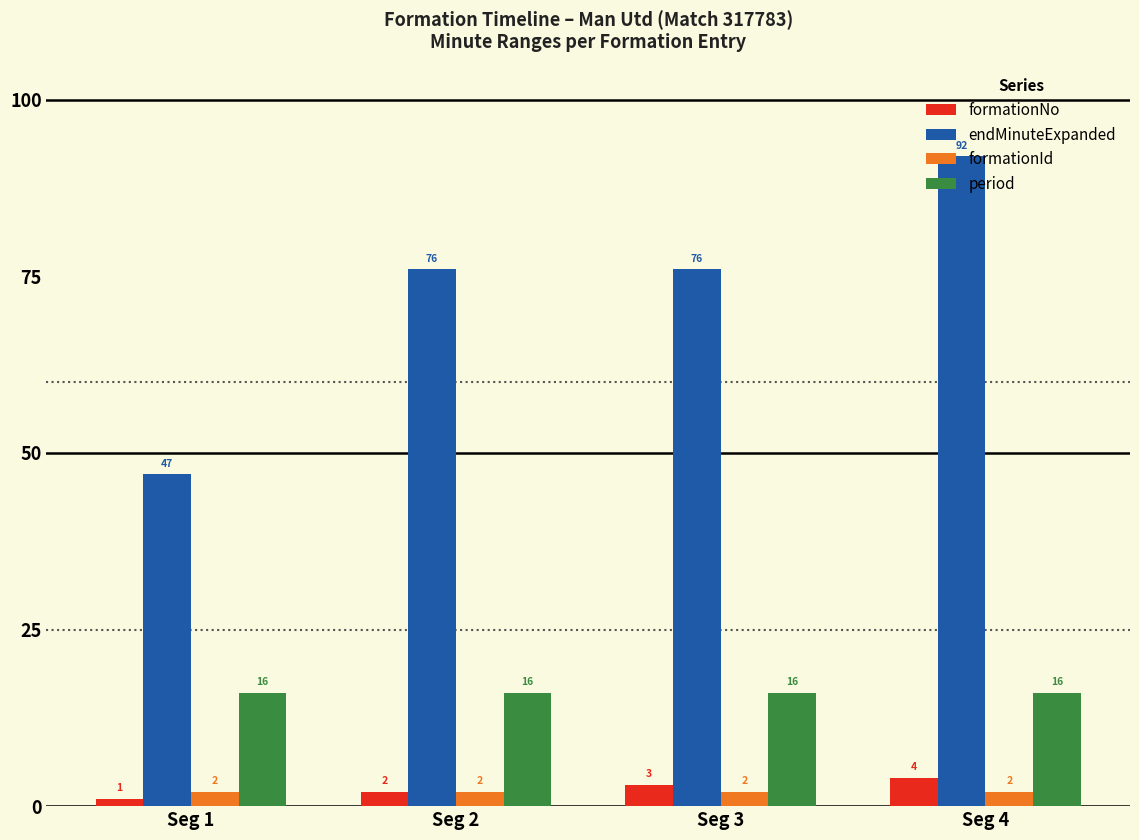

The period series shows 16 at Seg 4. True or false?

True